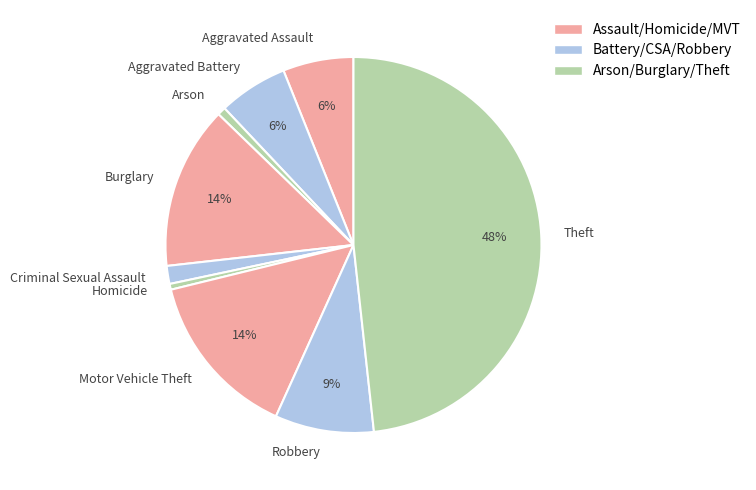

What percentage is the Robbery slice, to the nearest percent?

9%